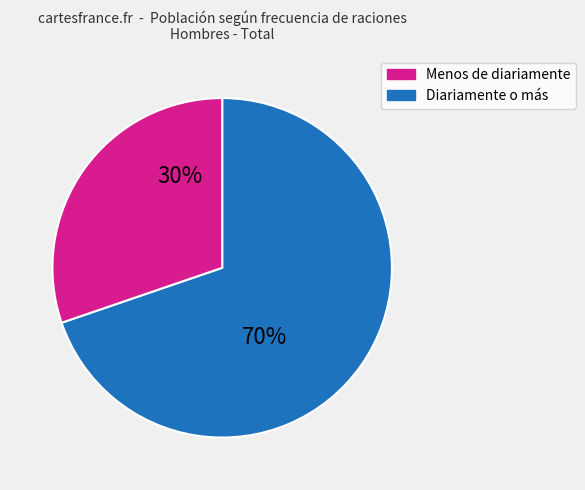

Is there any slice that represents more than half of the pie?

Yes